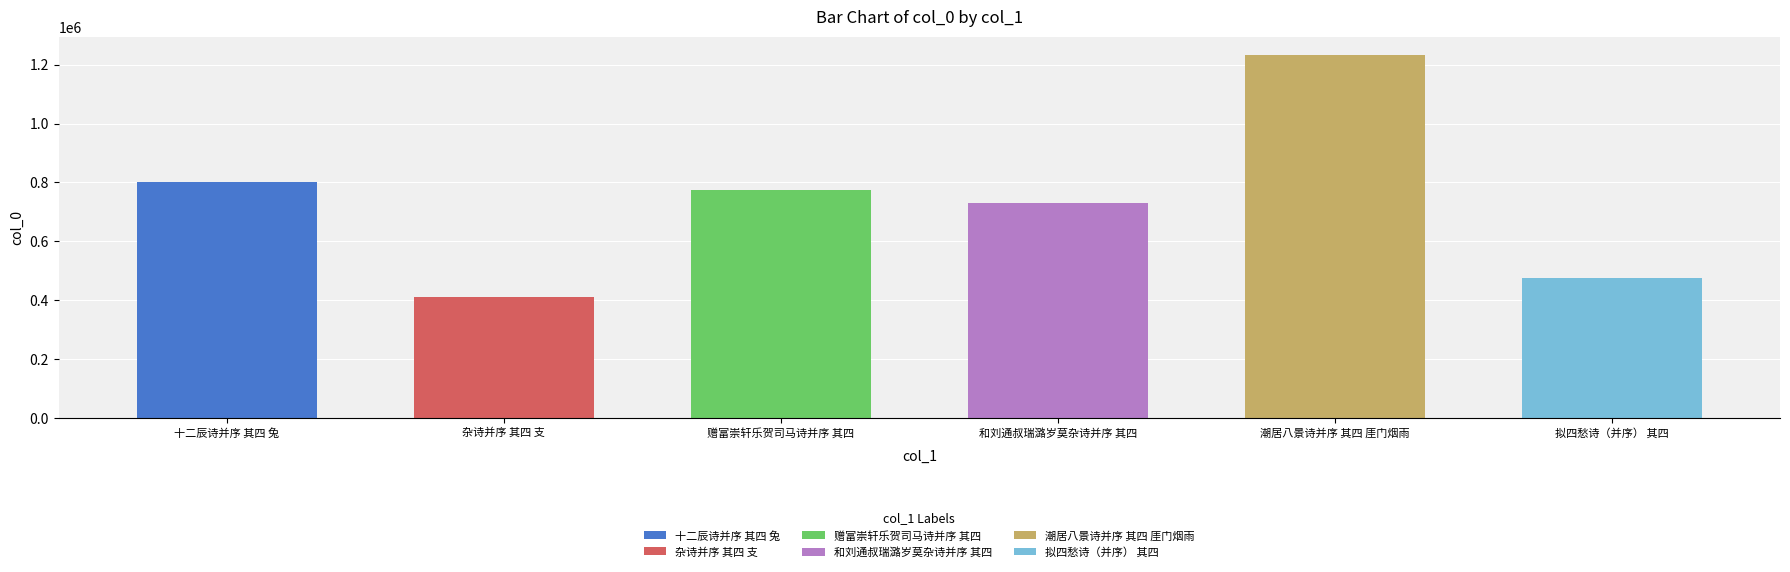

Reading left to right, transcribe all the data shown in this chart.

803185	410049	773890	730768	1233715	475945